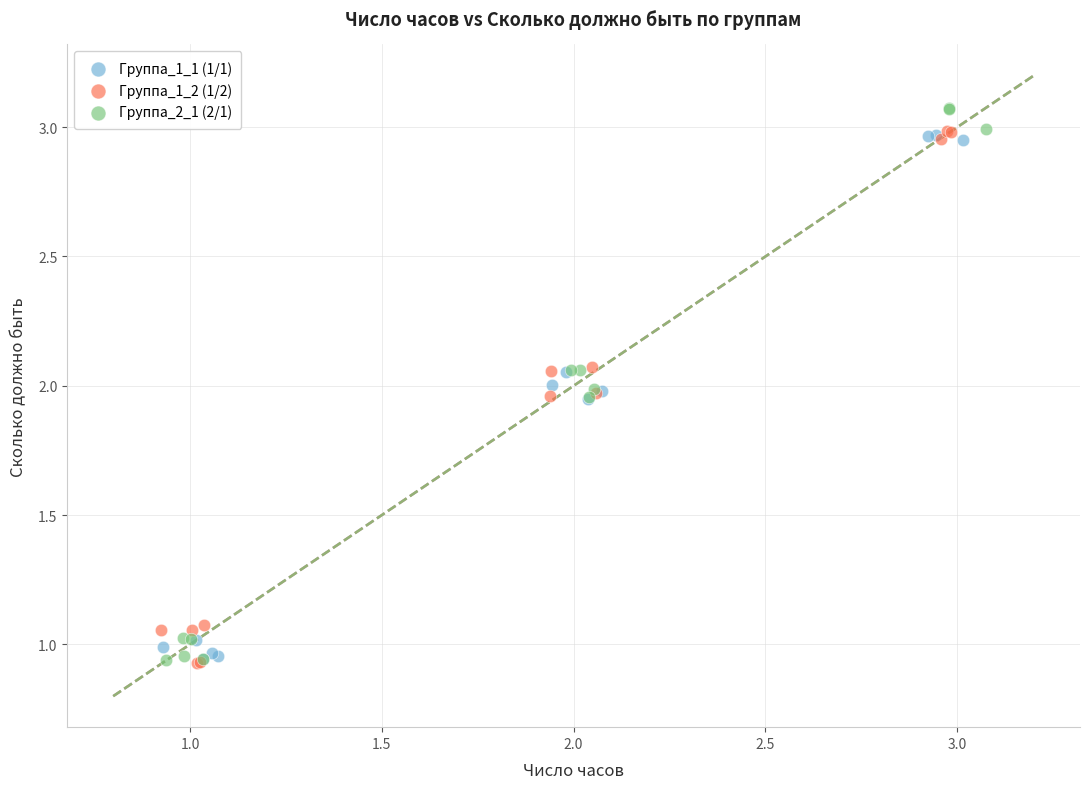

Which series contains the highest Y value?

Группа_2_1 (2/1)